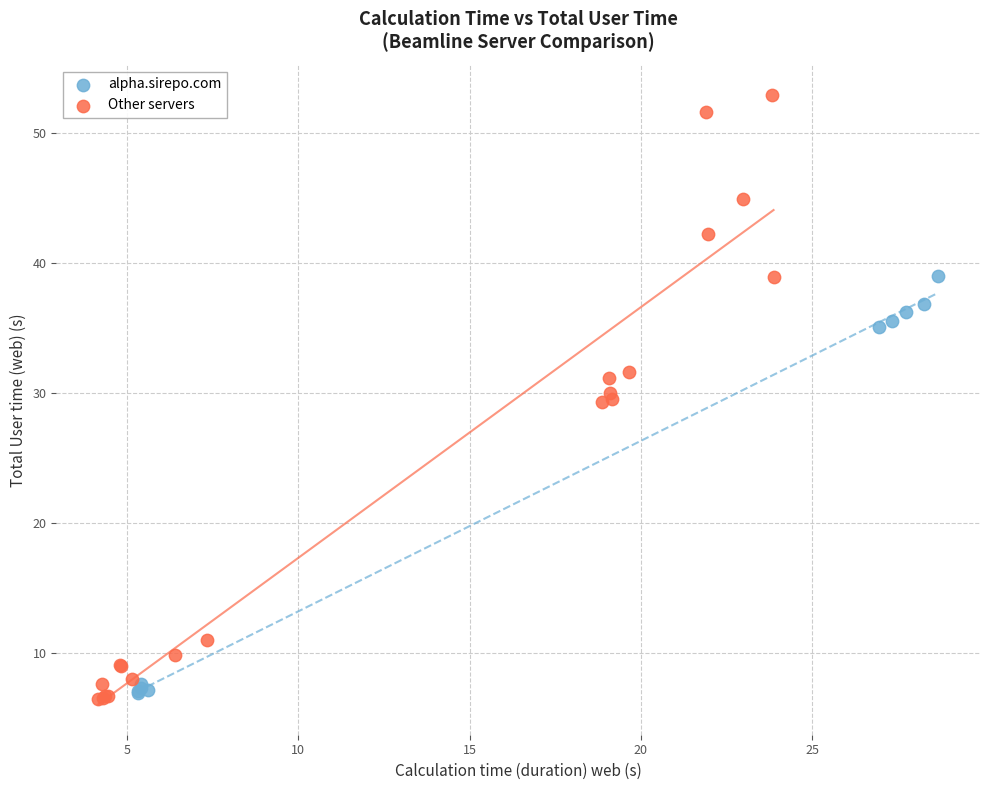

Which series has the widest spread of Y values?

Other servers